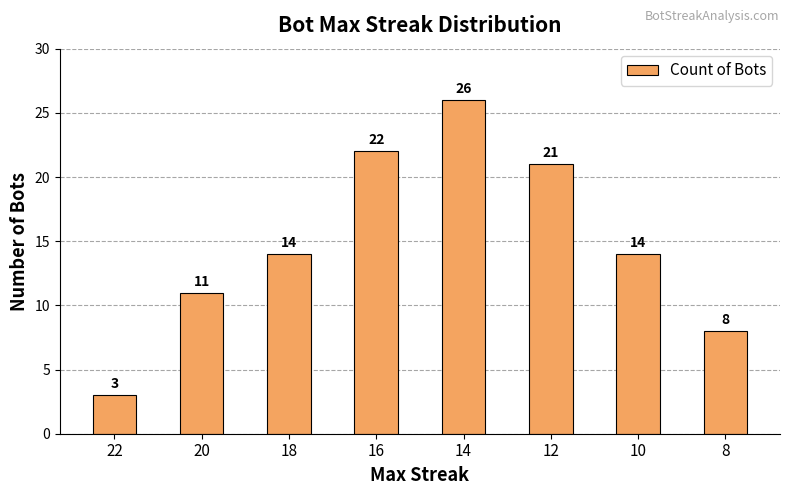

What is the value of the 6th bar from the left?

21